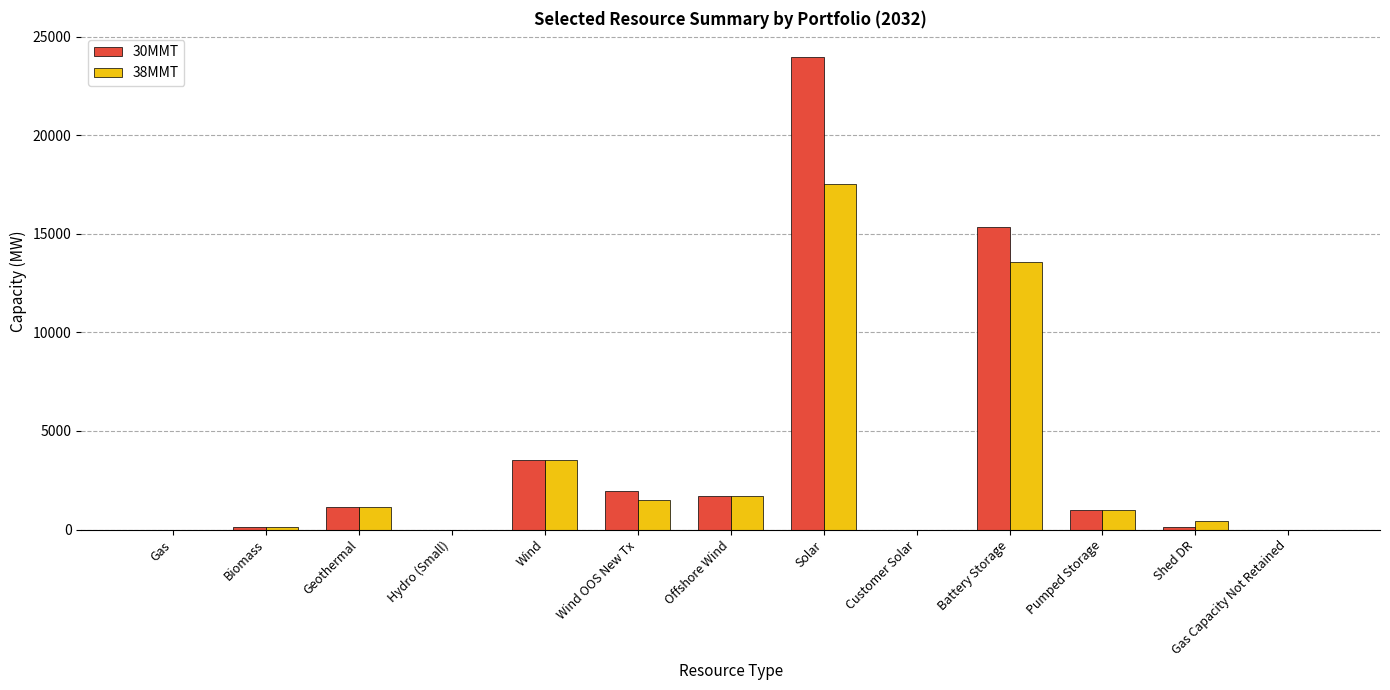

What is the maximum value for 38MMT?

17505.5